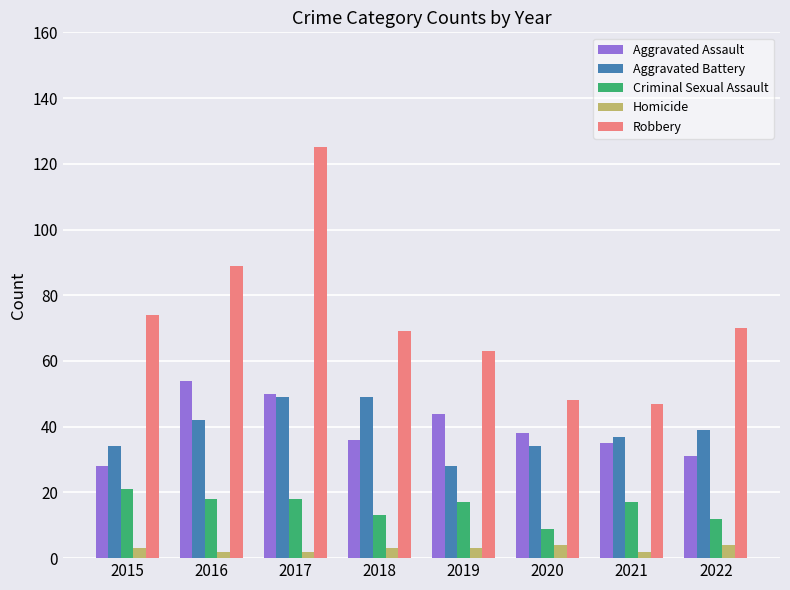

What are all the series names shown in the legend?

Aggravated Assault, Aggravated Battery, Criminal Sexual Assault, Homicide, Robbery